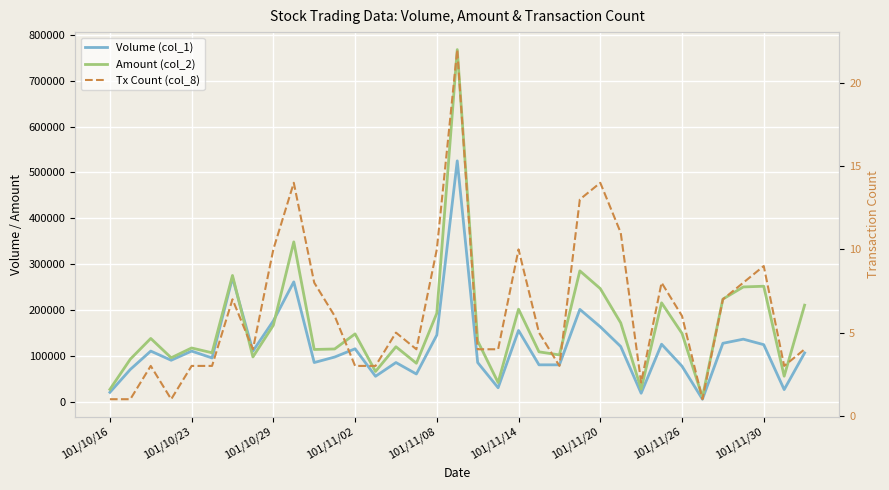

What are all the series names shown in the legend?

Volume (col_1), Amount (col_2), Tx Count (col_8)